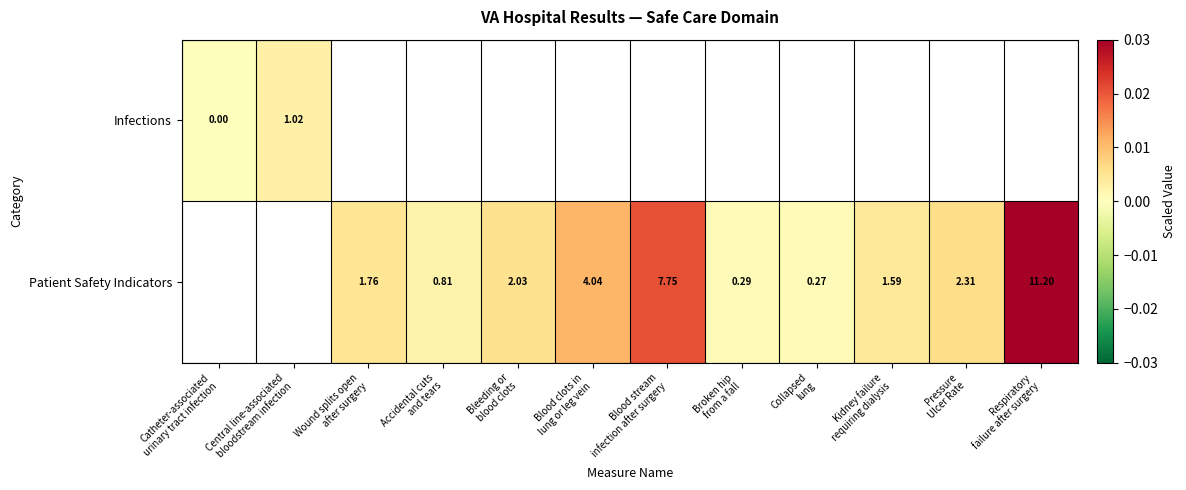

At how many categories does at least one series exceed 0?

11